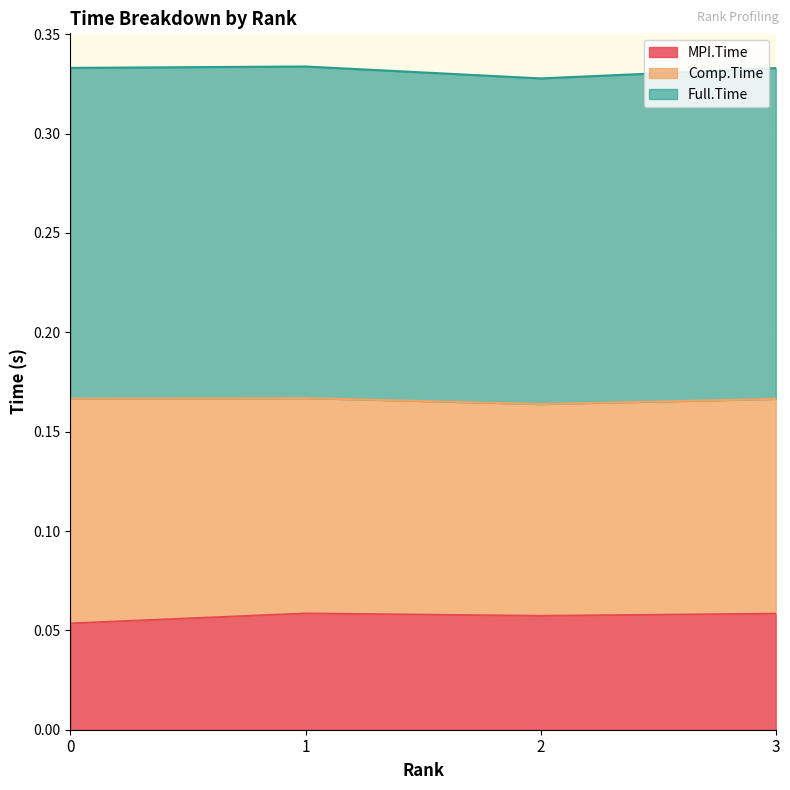

The Full.Time series shows 0.1 at 0. True or false?

False